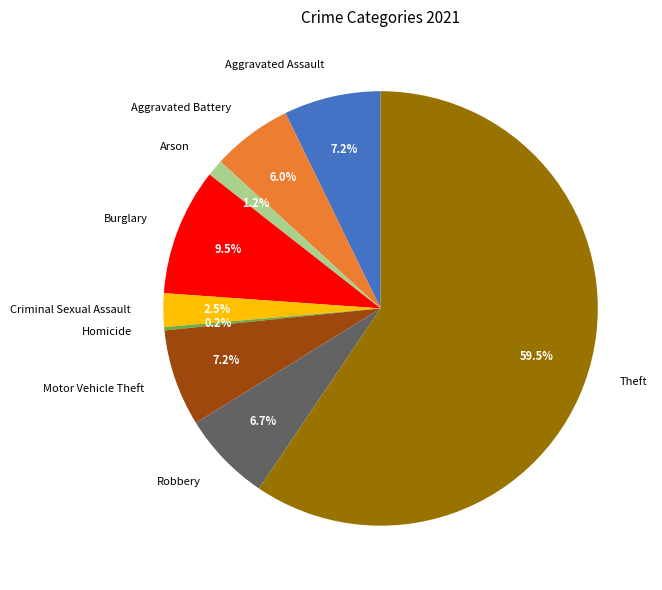

Is the sum of Arson and Burglary greater than half?

No